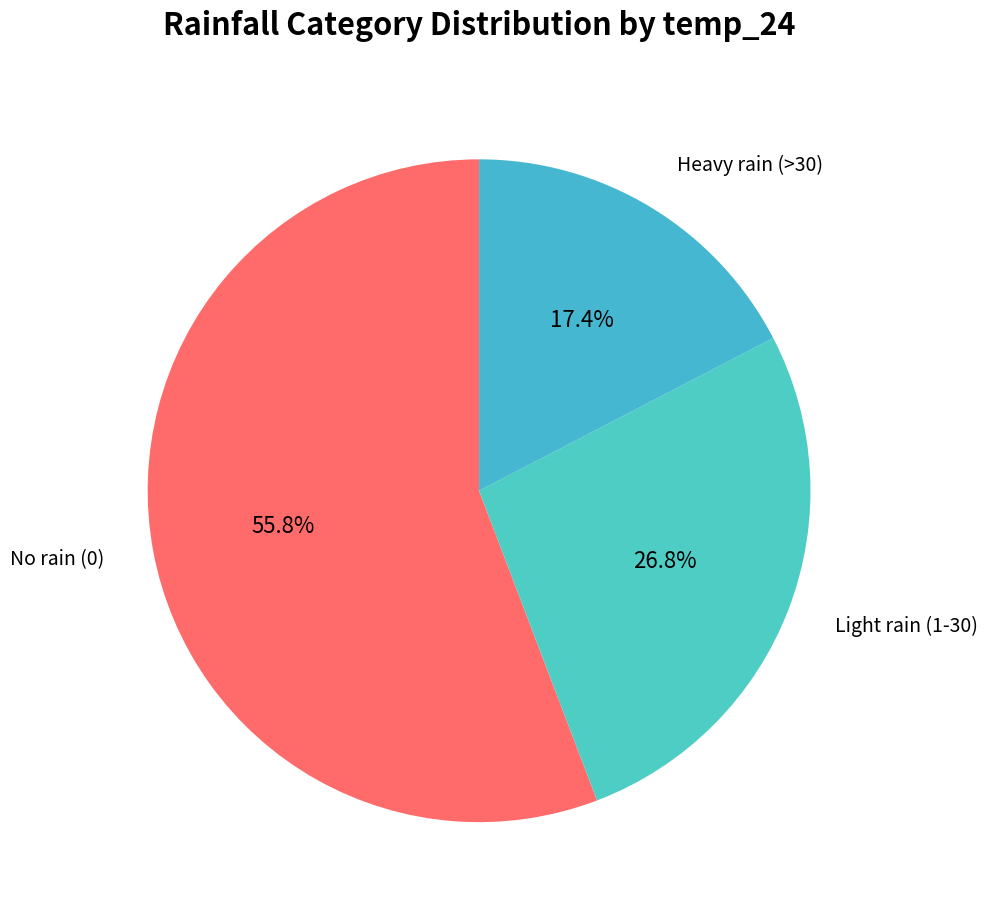

Count the number of slices in the pie.

3